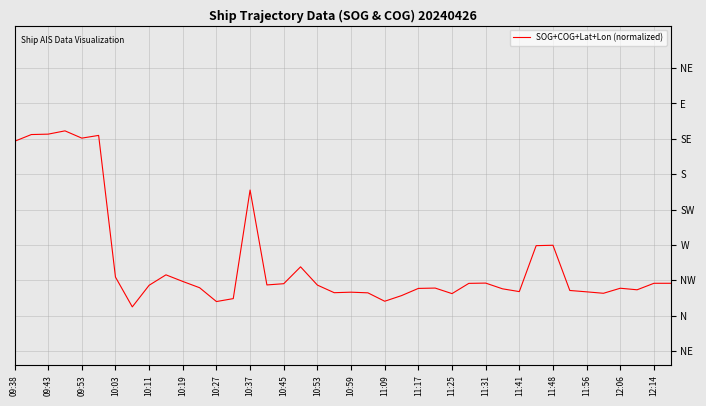

Does the chart display data point markers on the line(s)?

No